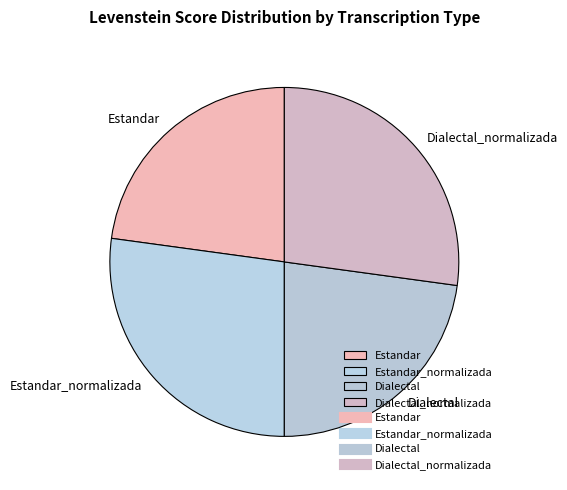

True or false: Estandar_normalizada accounts for 38% of the total.

False